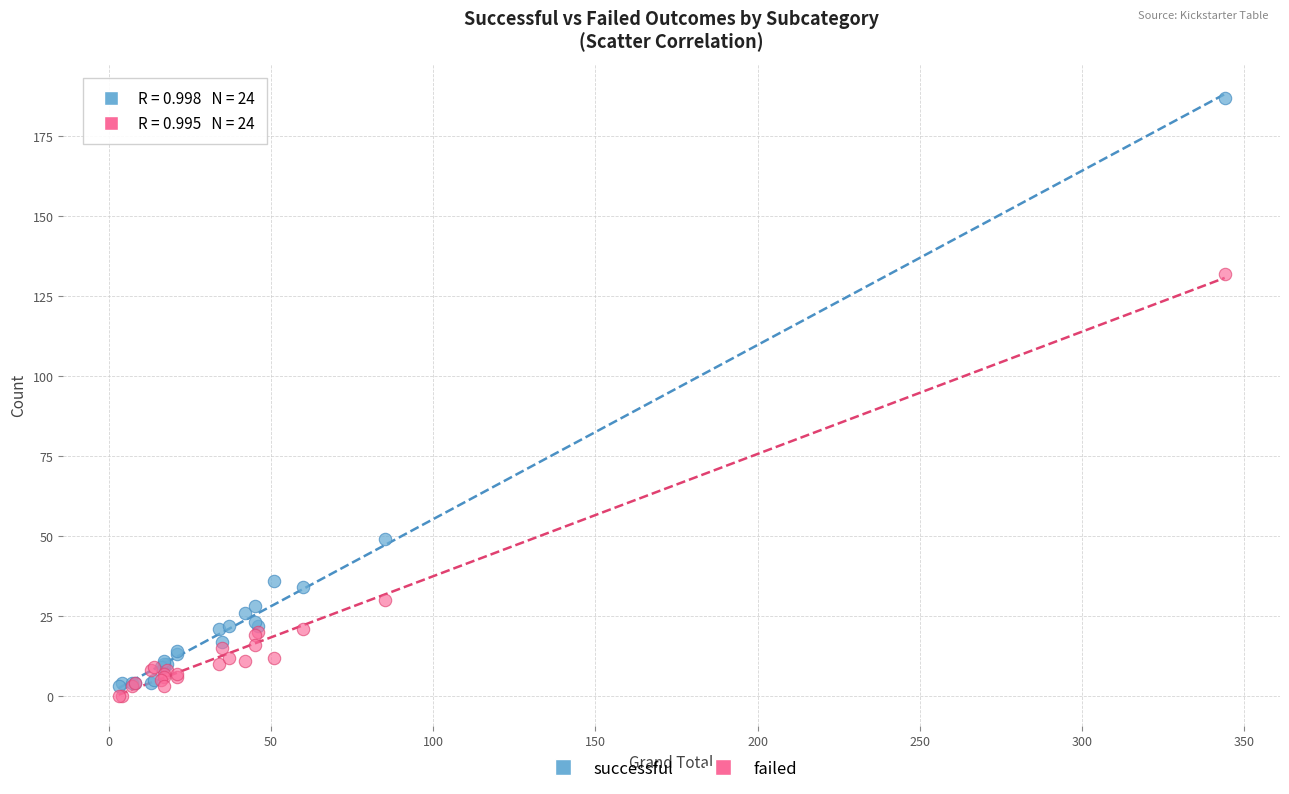

Which series reaches the maximum Y coordinate?

successful